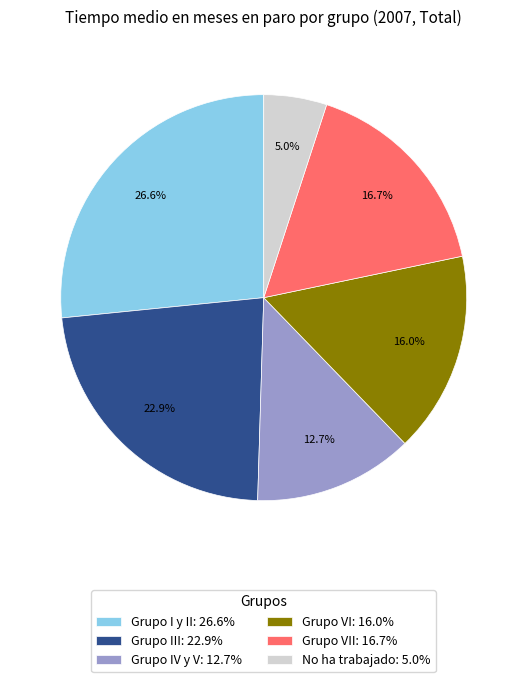

What is the smallest slice in the pie chart?

No ha trabajado: 5.0%